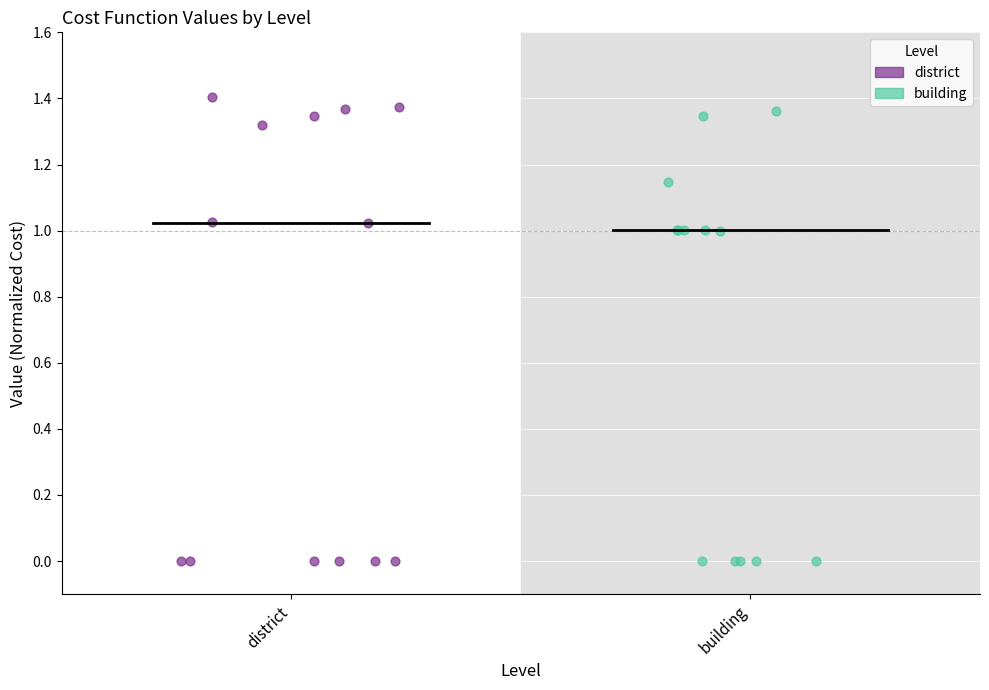

Which series contains the highest Y value?

district